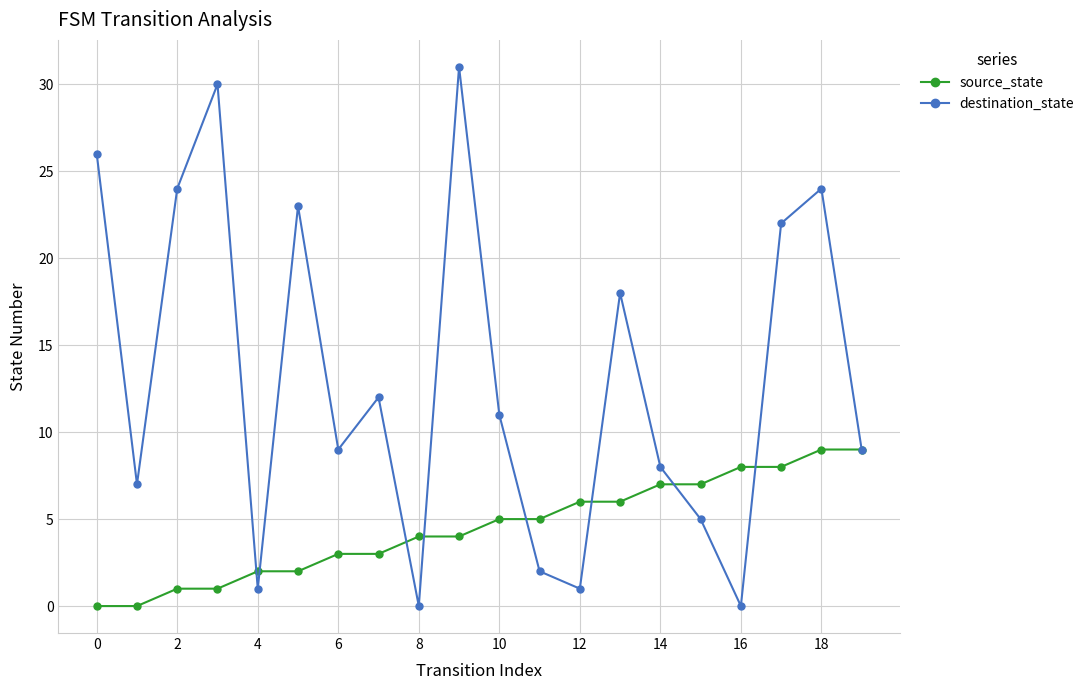

What is the maximum value shown in the chart?

31